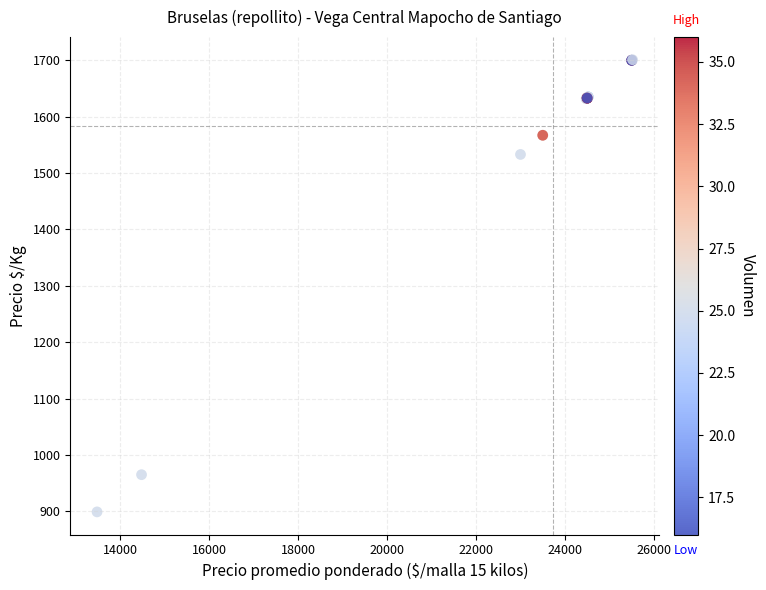

What Y value in the scatter plot is closest to 1300?

1533